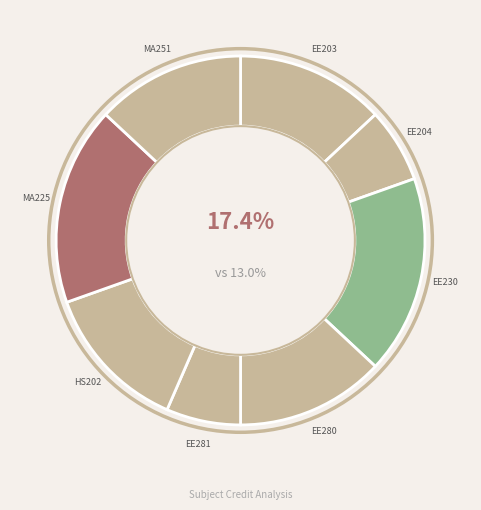

Is it true that EE230 is 23% of the pie?

False